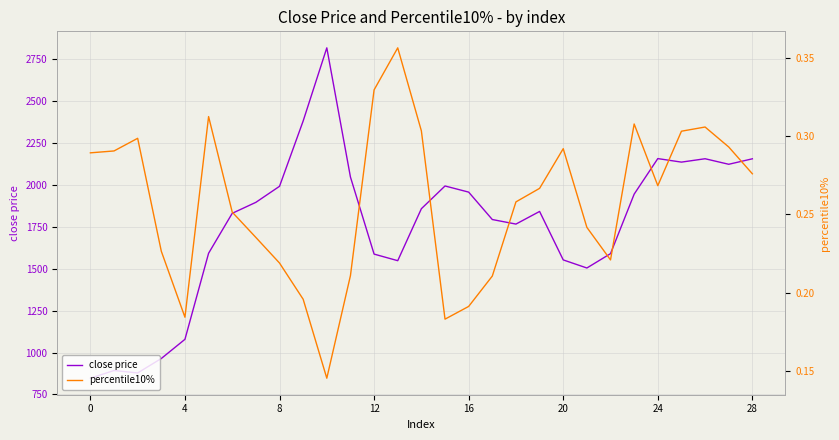

How many interior local peaks does the close price series have?

6